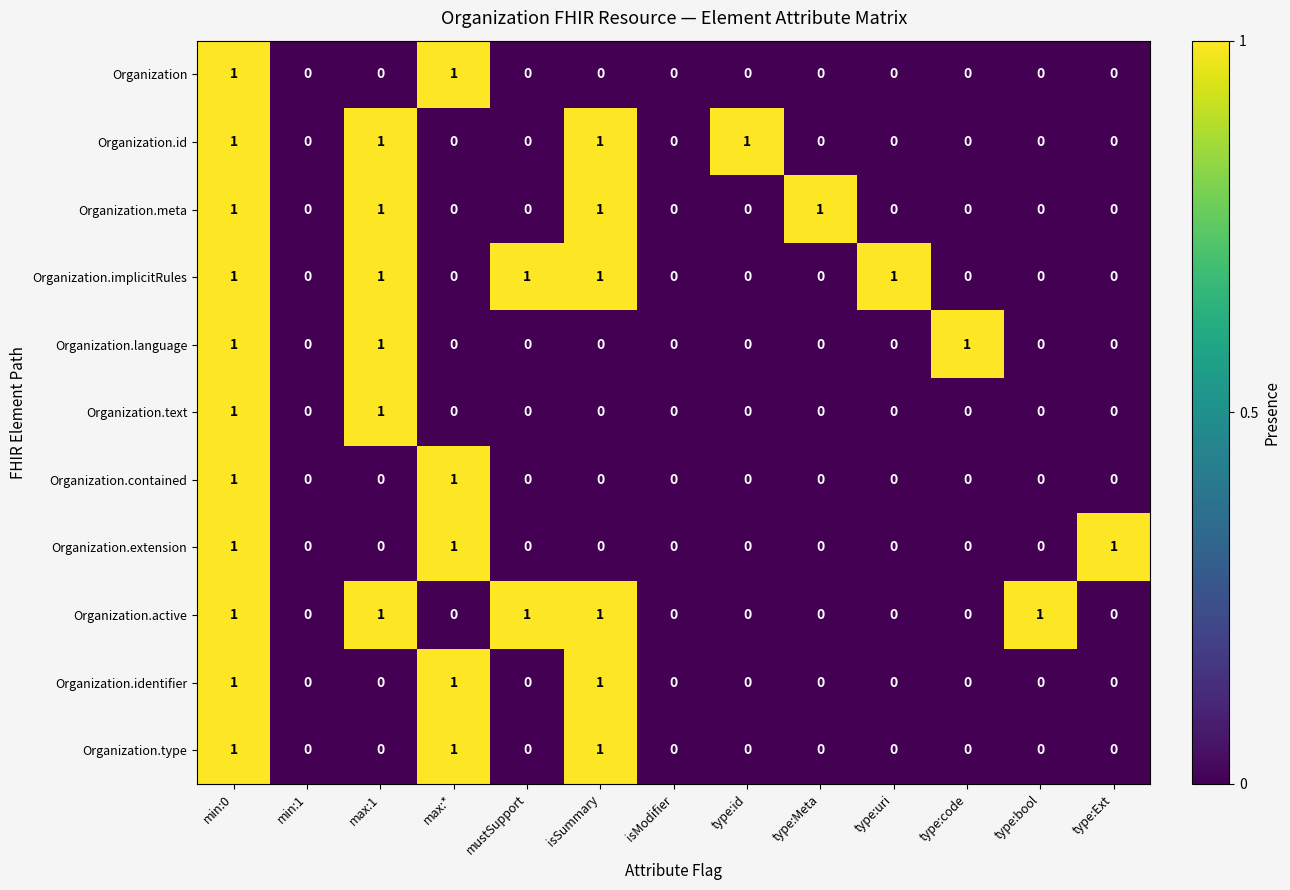

Count the Organization.implicitRules values in the range 0 to 1.

13